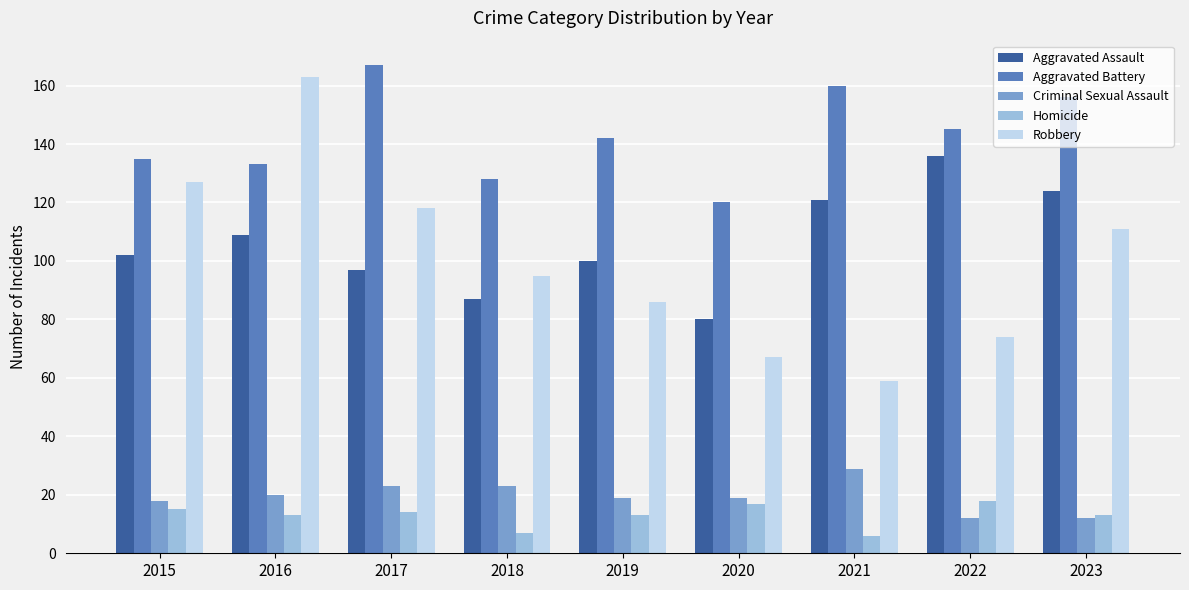

What are all the series names shown in the legend?

Aggravated Assault, Aggravated Battery, Criminal Sexual Assault, Homicide, Robbery